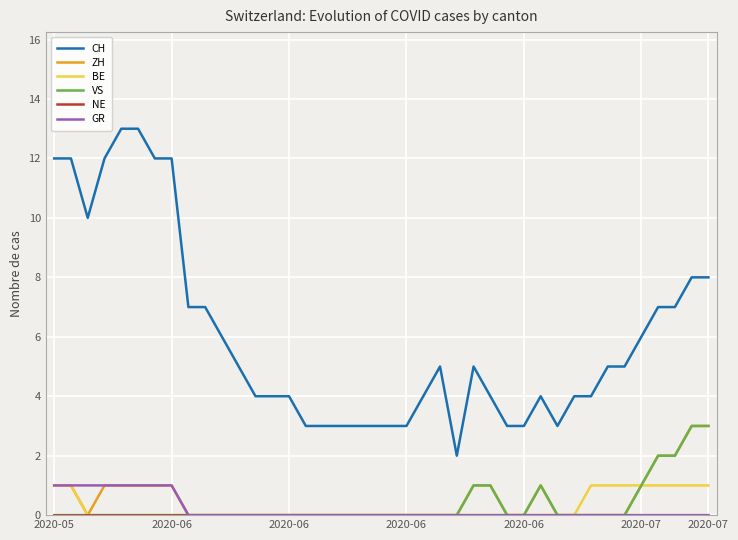

At how many categories does at least one series exceed 1?

40